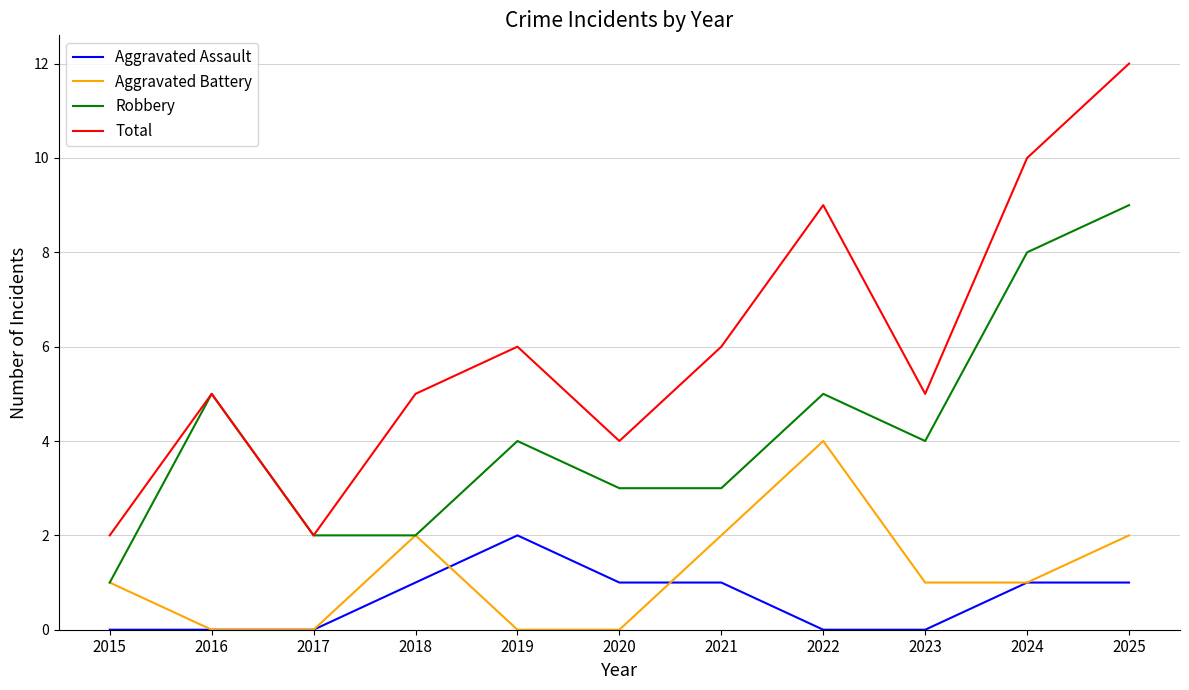

Reading left to right, transcribe all the data shown in this chart.

Aggravated Assault: 0	0	0	1	2	1	1	0	0	1	1
Aggravated Battery: 1	0	0	2	0	0	2	4	1	1	2
Robbery: 1	5	2	2	4	3	3	5	4	8	9
Total: 2	5	2	5	6	4	6	9	5	10	12